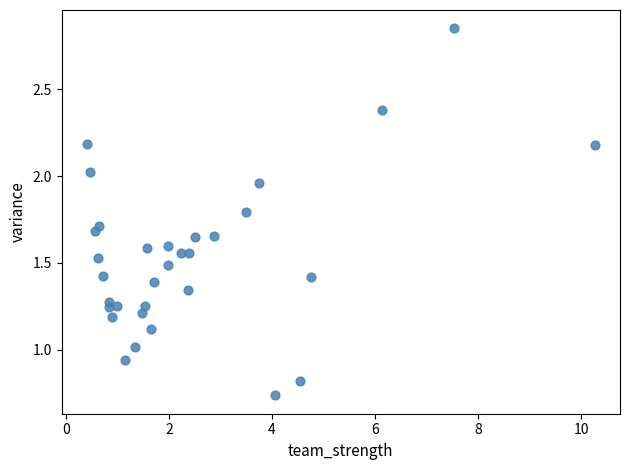

What is the range of Y values (max minus min)?

2.1